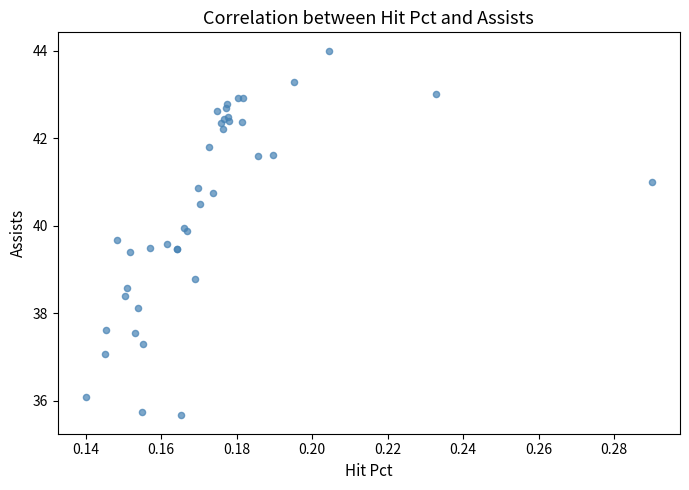

What Y value in the scatter plot is closest to 39?

38.8